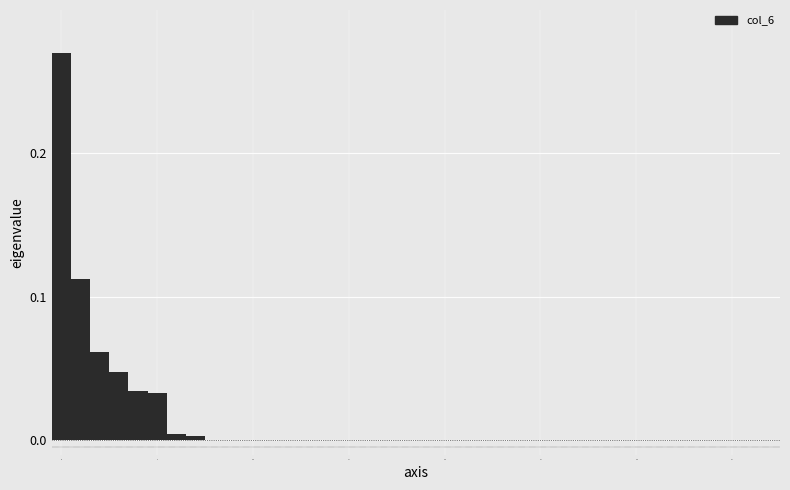

Around what value on the x-axis is the tallest bar? Give the approximate position of its centre, as read against the axis.

0.0